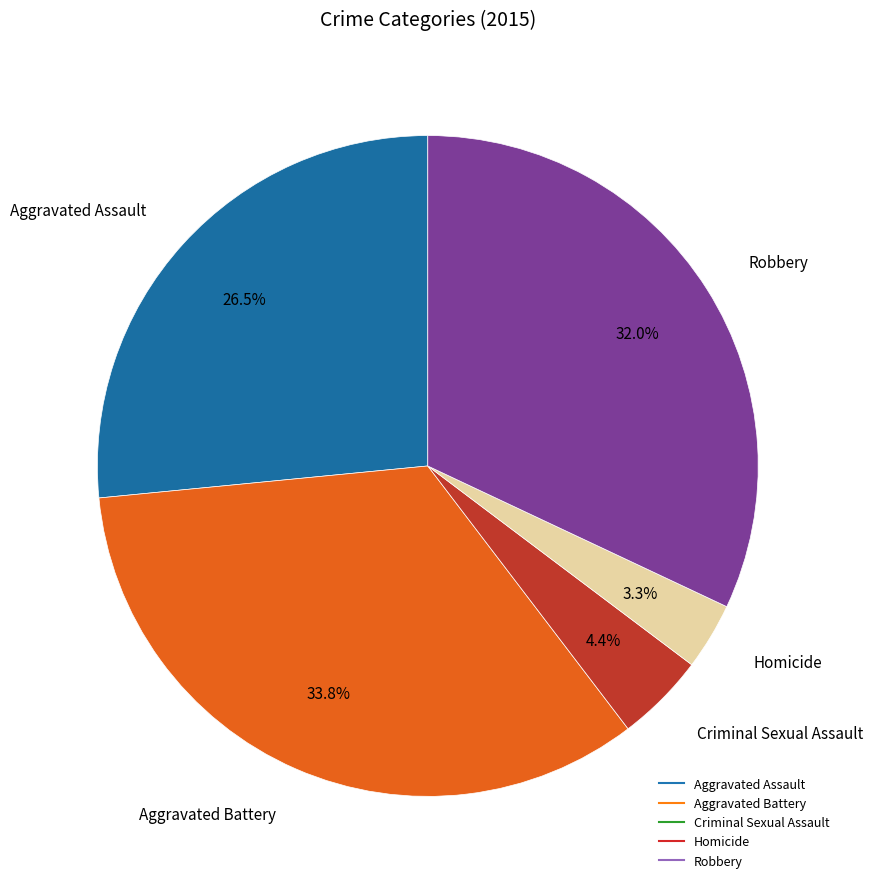

To the nearest percent, what is the difference between the largest and smallest slice percentages?

31%